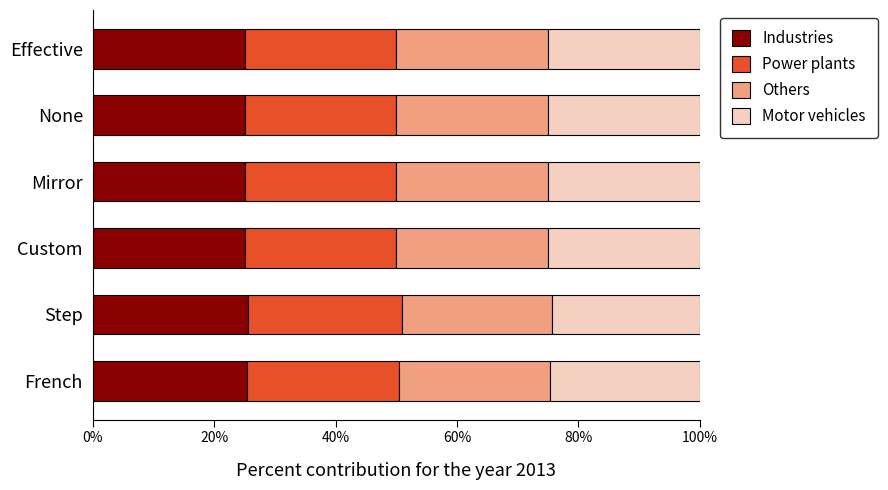

Read the Industries value at Effective.

25.0